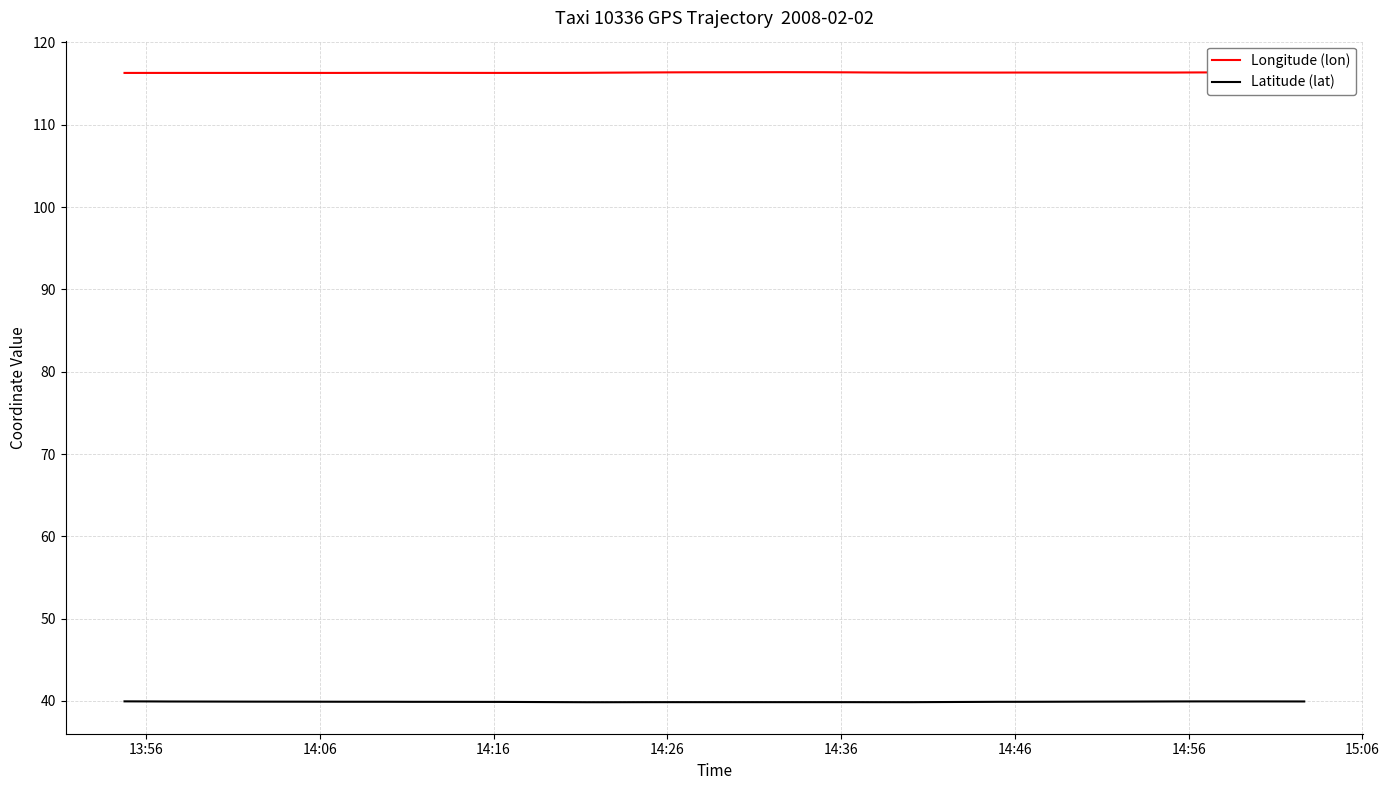

The Longitude (lon) series shows 35.9 at 14. True or false?

False